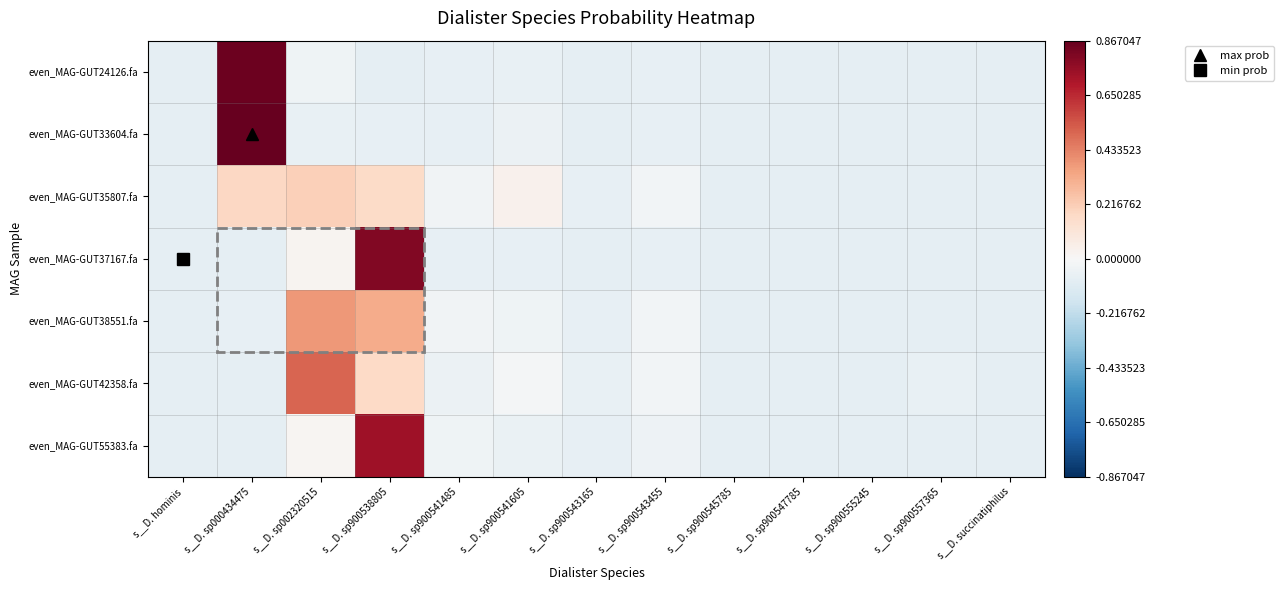

Which series changed the most between s__D. sp000434475 and s__D. sp900555245?

even_MAG-GUT33604.fa